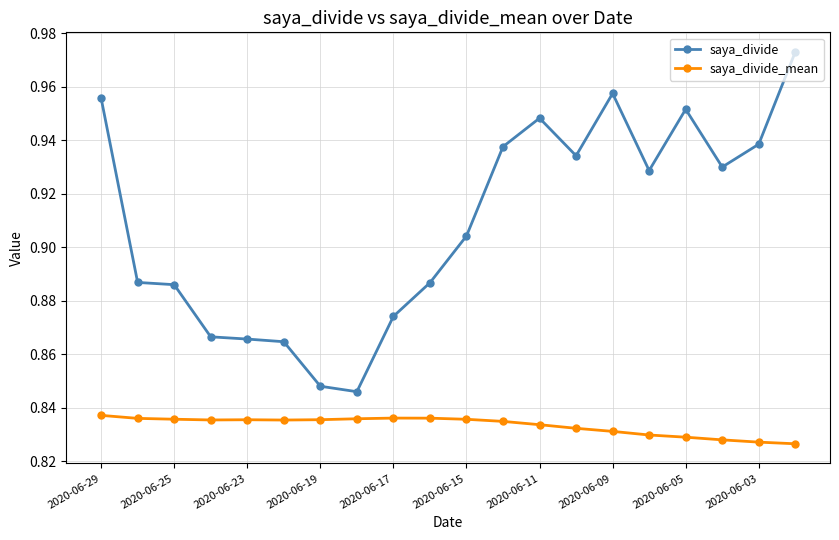

Which series has the largest total across all categories?

saya_divide